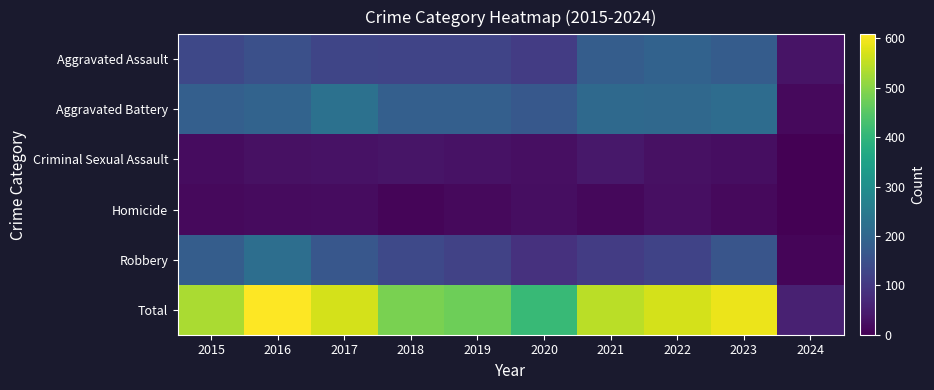

At how many categories does at least one series exceed 423?

8